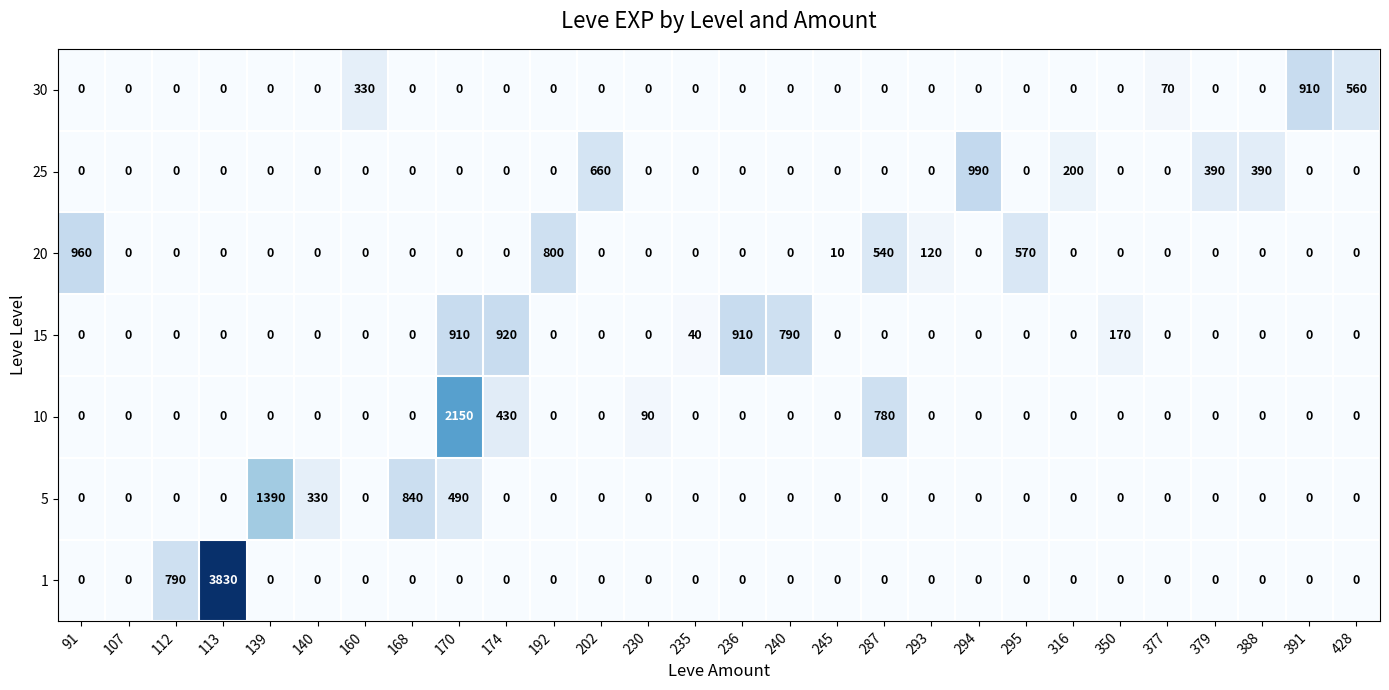

Which series changed the most between 236 and 377?

15